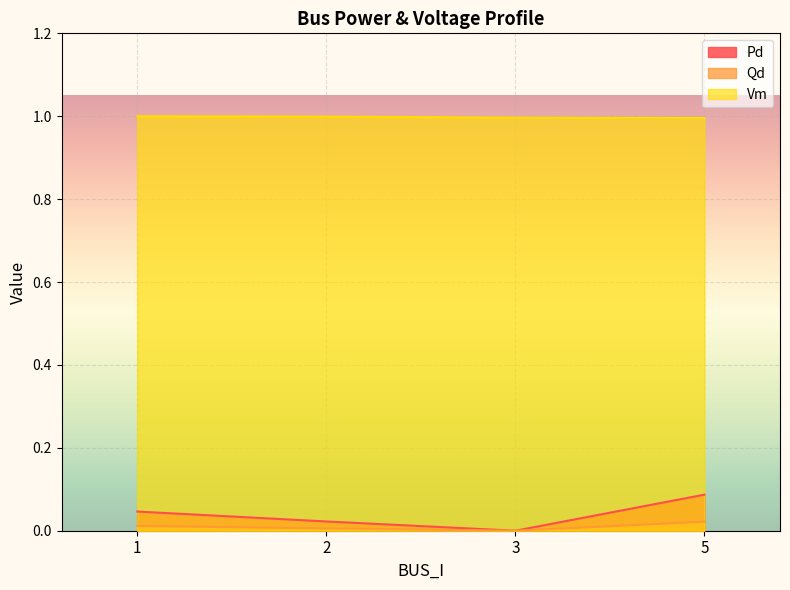

Reading left to right, extract all data points from this chart.

Pd: 1=0.0	2=0.0	3=0.0	5=0.1
Qd: 1=0.0	2=0.0	3=0.0	5=0.0
Vm: 1=1.0	2=1.0	3=1.0	5=1.0